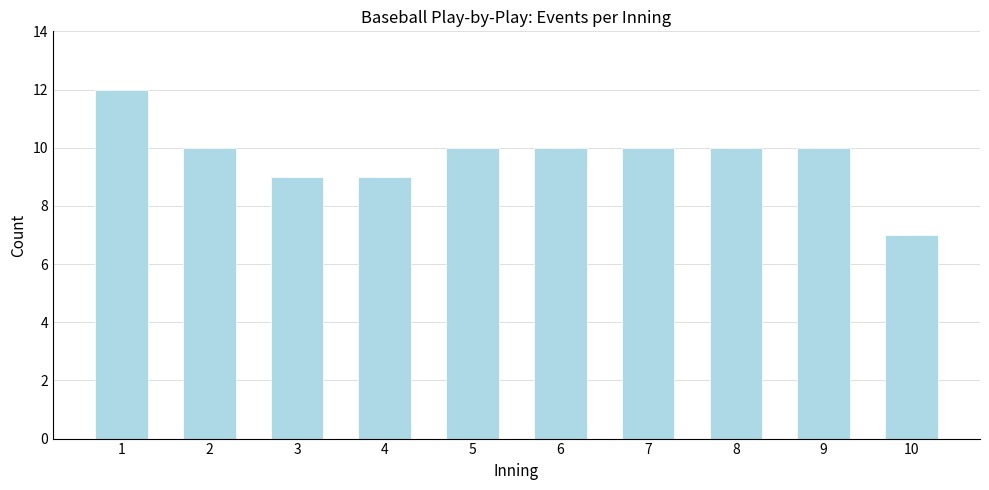

Reading left to right, extract all data points from this chart.

12	10	9	9	10	10	10	10	10	7